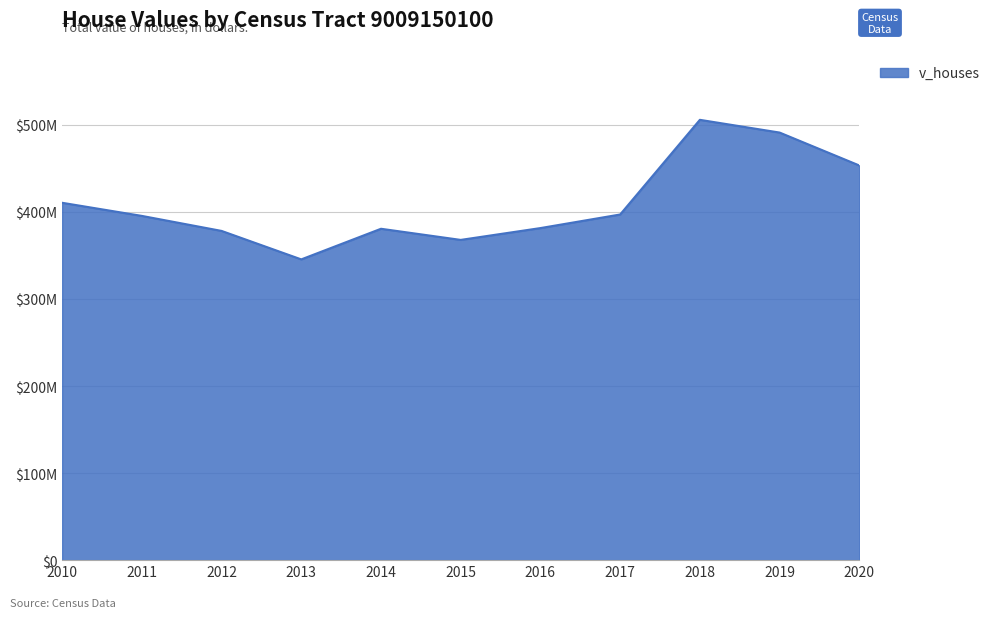

Where is the first local minimum?

2013